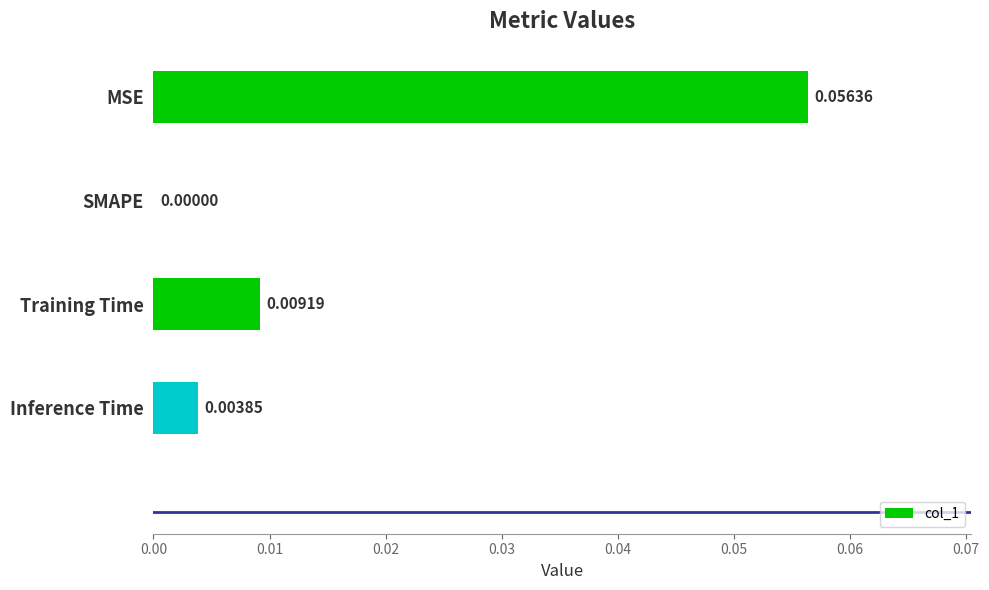

Which category has the highest value across all series?

MSE